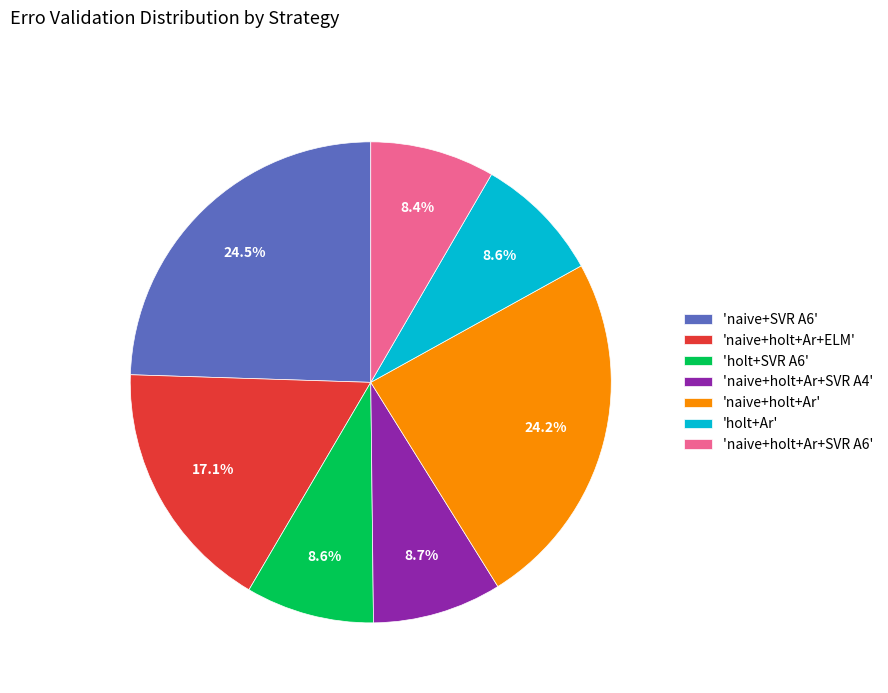

Approximately how many times larger is the value at 'holt+Ar' compared to 'naive+holt+Ar+SVR A6'?

1.0